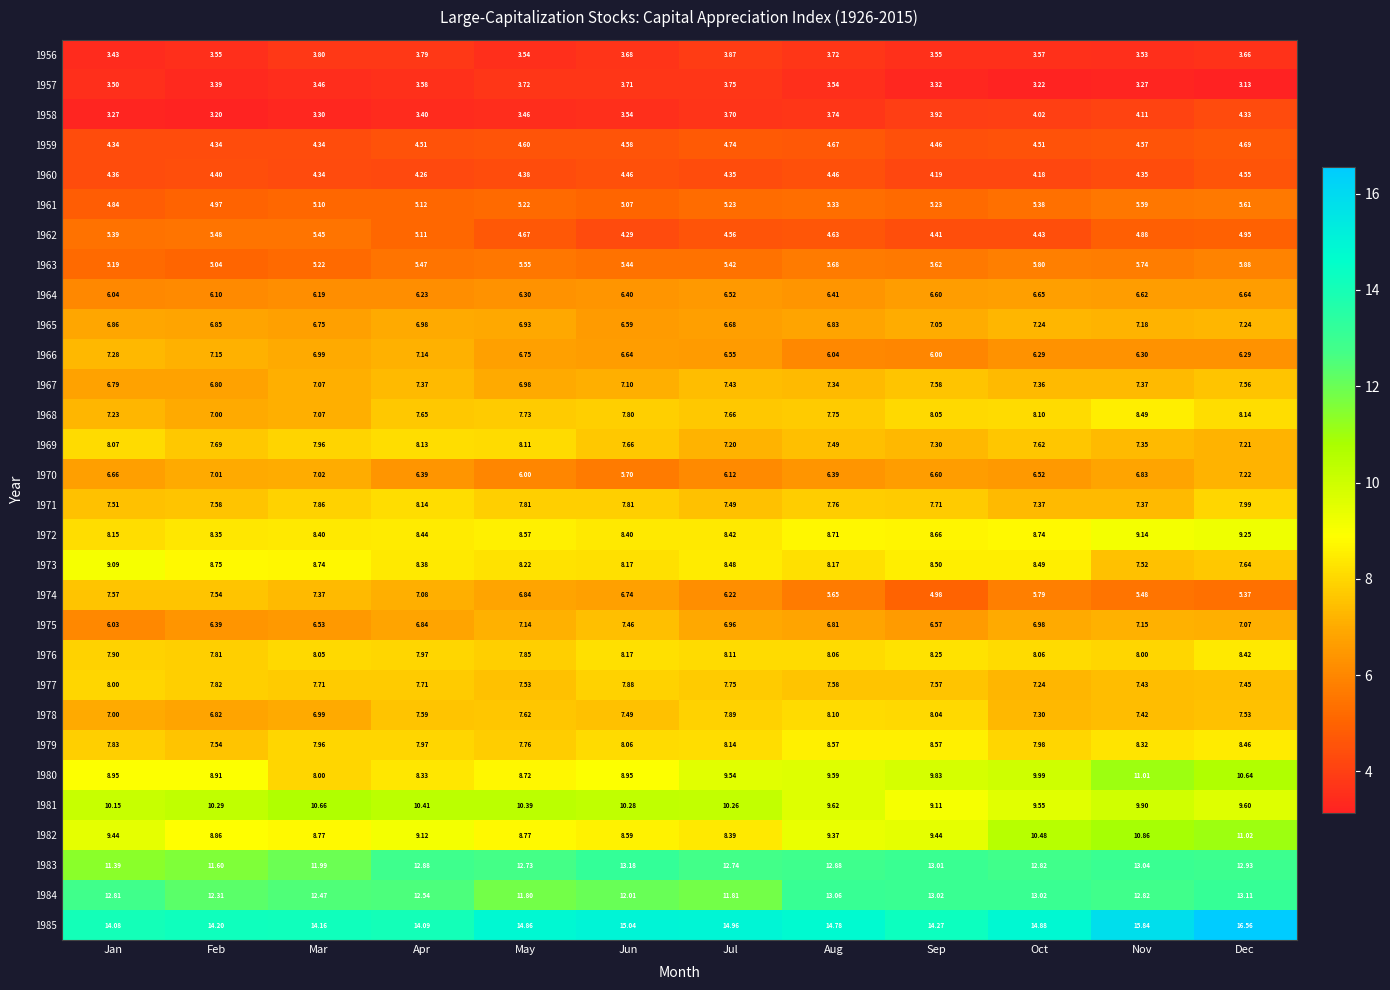

Rank the categories by 1963 value from highest to lowest.

Dec, Oct, Nov, Aug, Sep, May, Apr, Jun, Jul, Mar, Jan, Feb